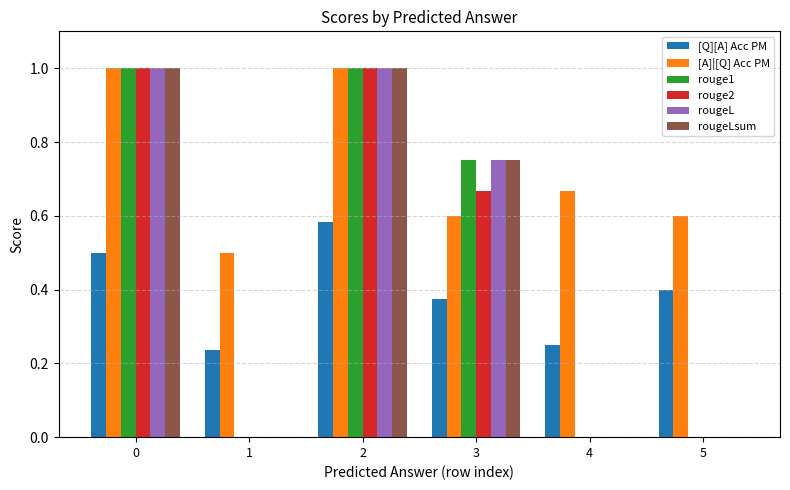

What is the sum of all [A]|[Q] Acc PM values?

4.4